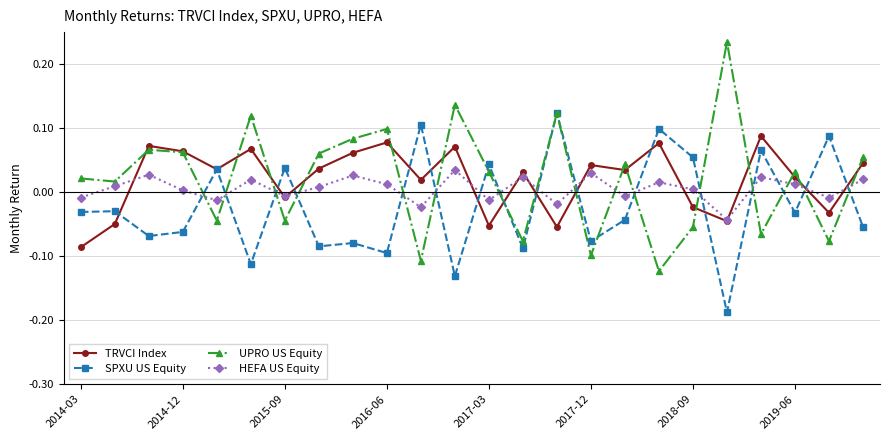

Which series ends up on top after the final intersection of HEFA US Equity and UPRO US Equity?

UPRO US Equity